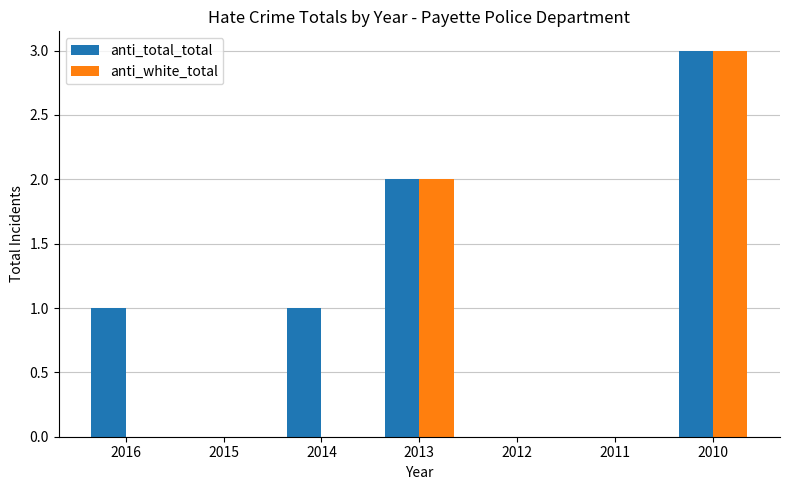

The value of anti_total_total at 2011 is 0. True or false?

True